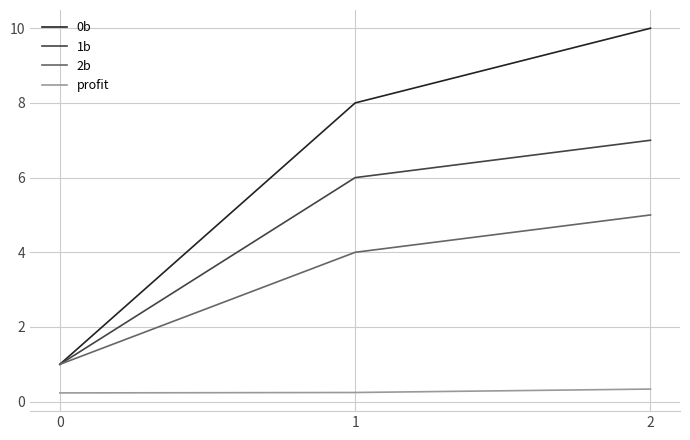

Is this an area chart (filled region under the line)?

No